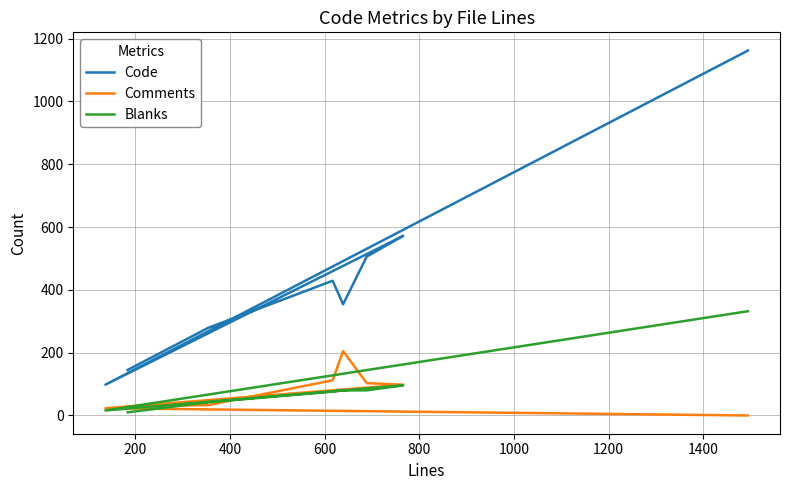

What is the sum of the Comments values at 1200 and 800?

126